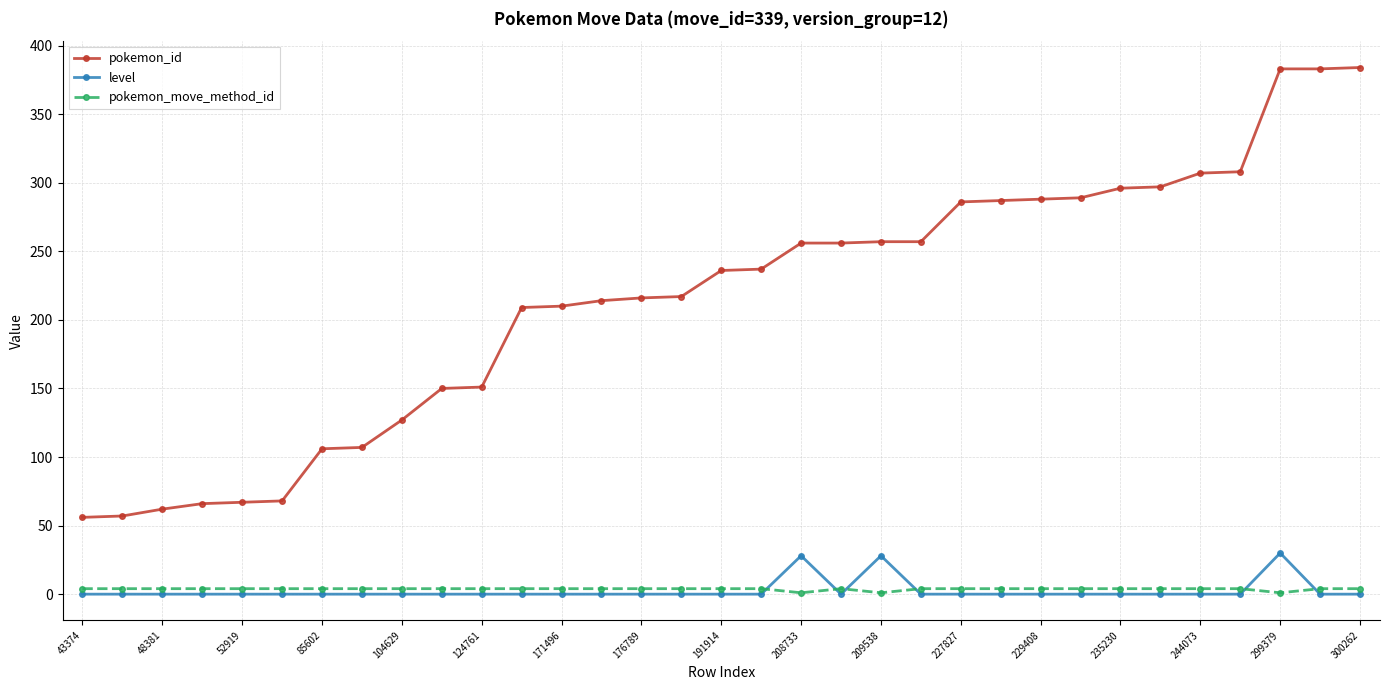

Count the number of data series in this chart.

3